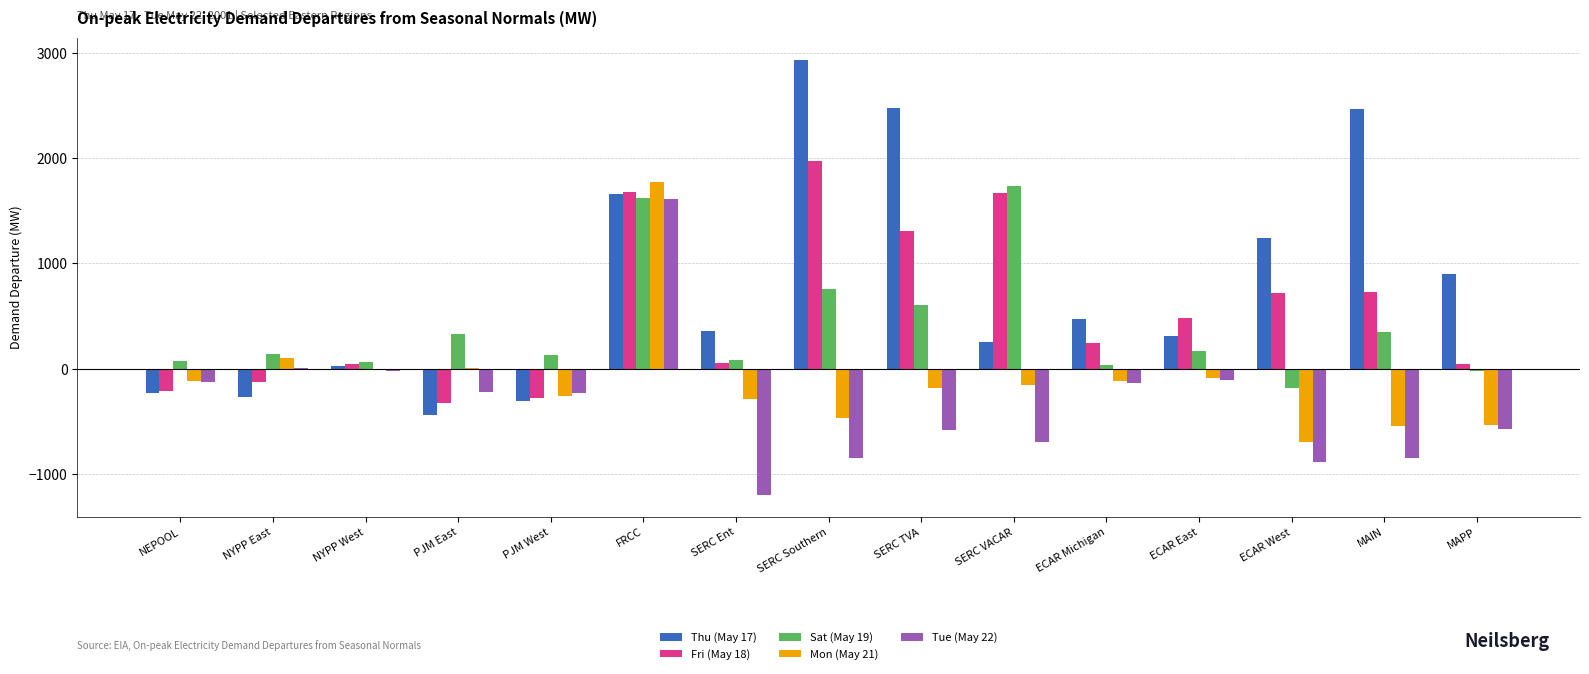

The Sat (May 19) series shows 2860.4 at FRCC. True or false?

False